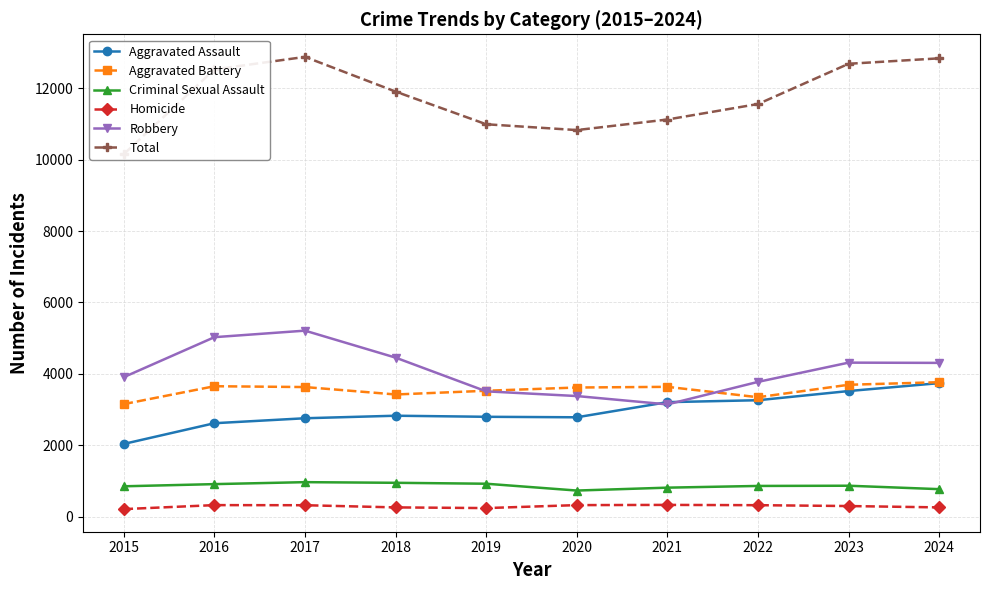

Is the value of Total at 2015 greater than the value of Homicide at 2024?

Yes